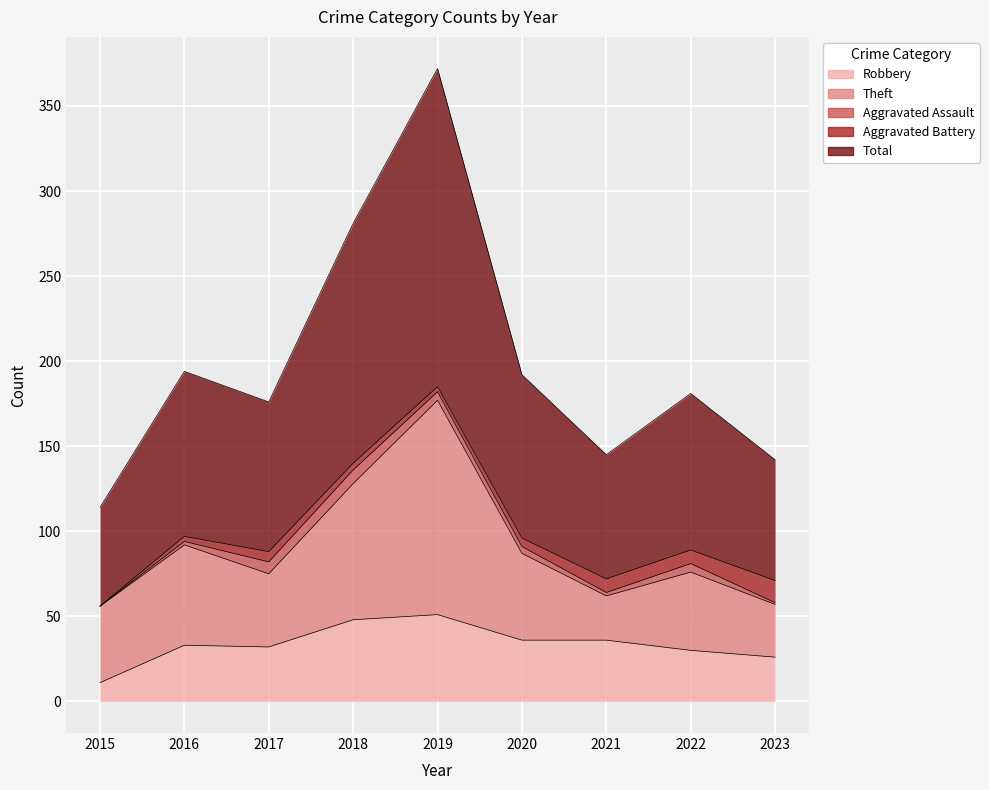

Rank the series at 2017 from lowest to highest value.

Aggravated Battery, Aggravated Assault, Robbery, Theft, Total